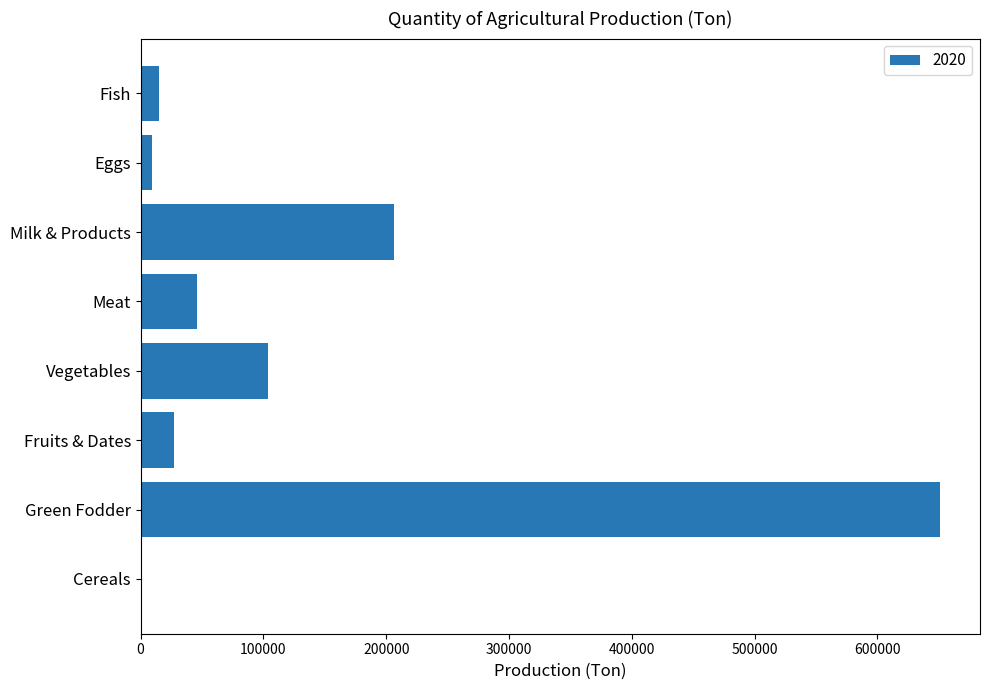

Reading top to bottom, list all the values displayed in this chart.

Fish=15087	Eggs=9358	Milk & Products=206683	Meat=46124	Vegetables=103695	Fruits & Dates=26914	Green Fodder=650993	Cereals=1503